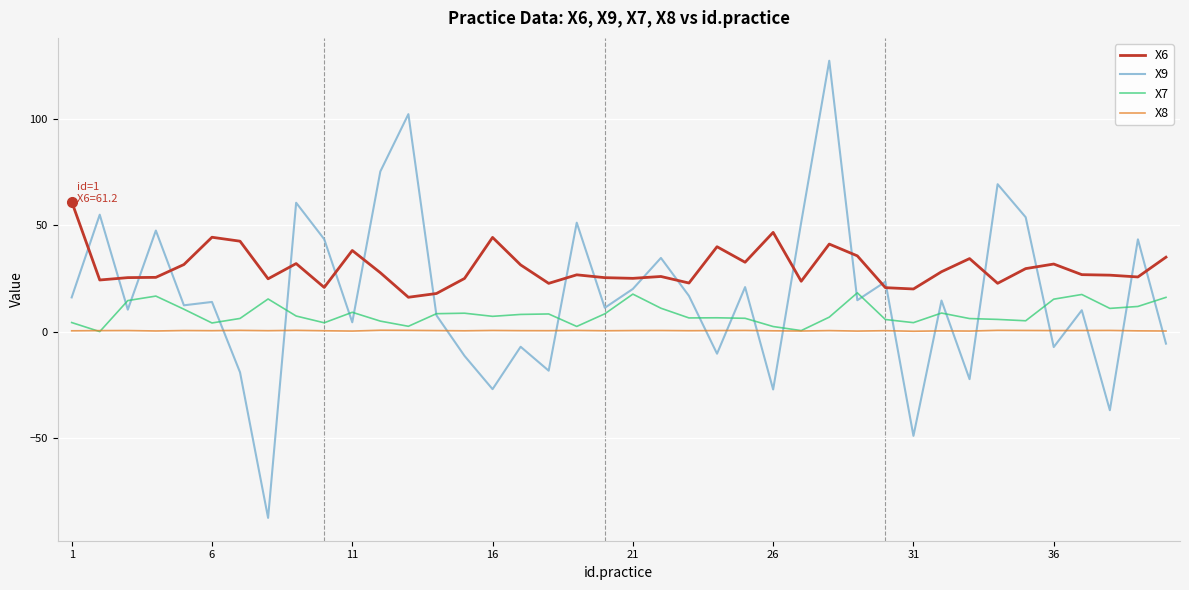

True or false: X9 and X6 intersect in this chart.

True